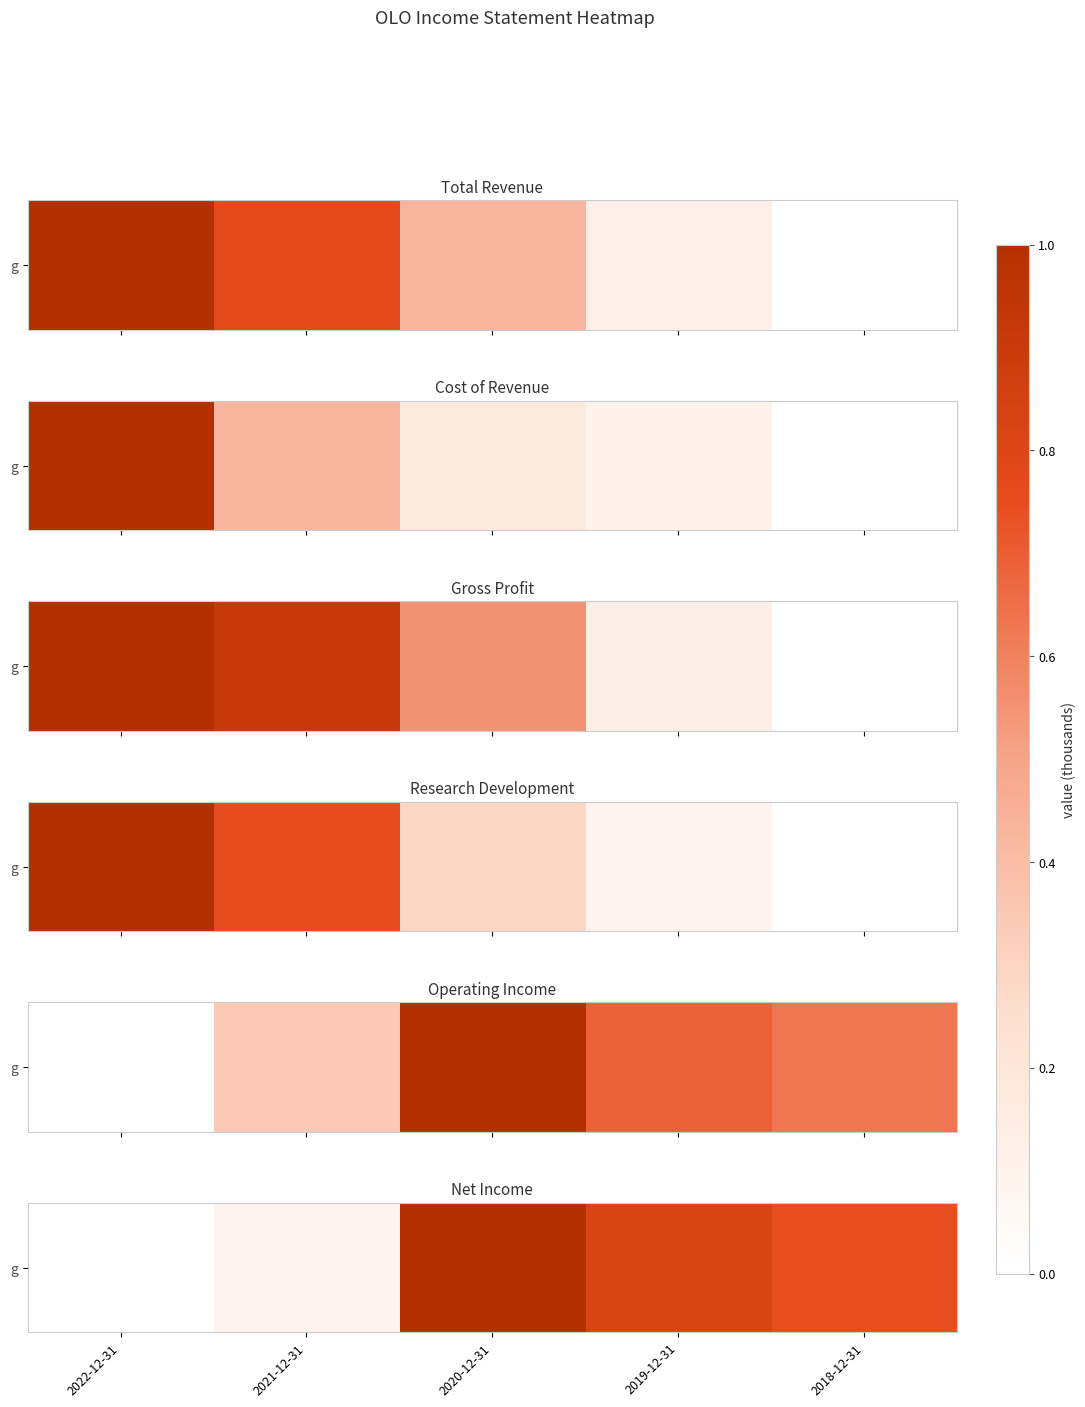

How many values exceed 0?

4